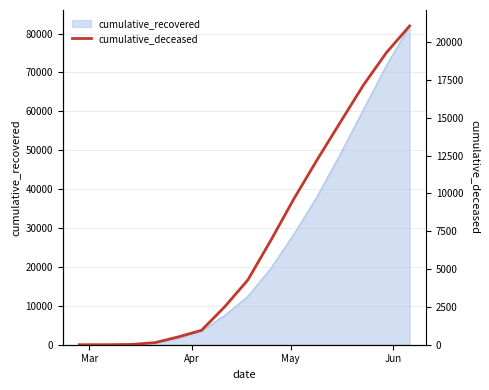

Which category has the lowest value across all series?

Mar